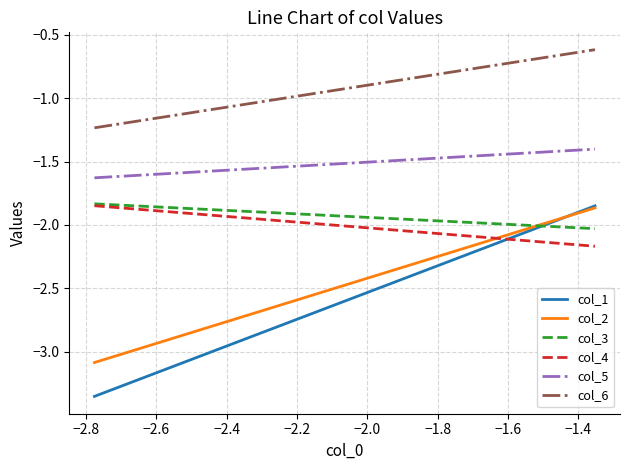

Reading right to left, transcribe all the data shown in this chart.

col_1: -1.8	-1.8	-1.8	-1.8	-3.4	-3.4	-3.4	-3.4
col_2: -1.9	-1.9	-1.9	-1.9	-3.1	-3.1	-3.1	-3.1
col_3: -2.0	-2.0	-2.0	-2.0	-1.8	-1.8	-1.8	-1.8
col_4: -2.2	-2.2	-2.2	-2.2	-1.8	-1.8	-1.8	-1.8
col_5: -1.4	-1.4	-1.4	-1.4	-1.6	-1.6	-1.6	-1.6
col_6: -0.6	-0.6	-0.6	-0.6	-1.2	-1.2	-1.2	-1.2